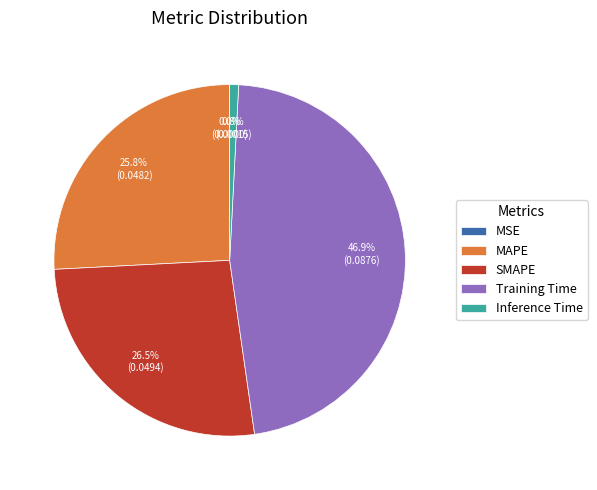

True or false: MAPE accounts for 26% of the total.

True